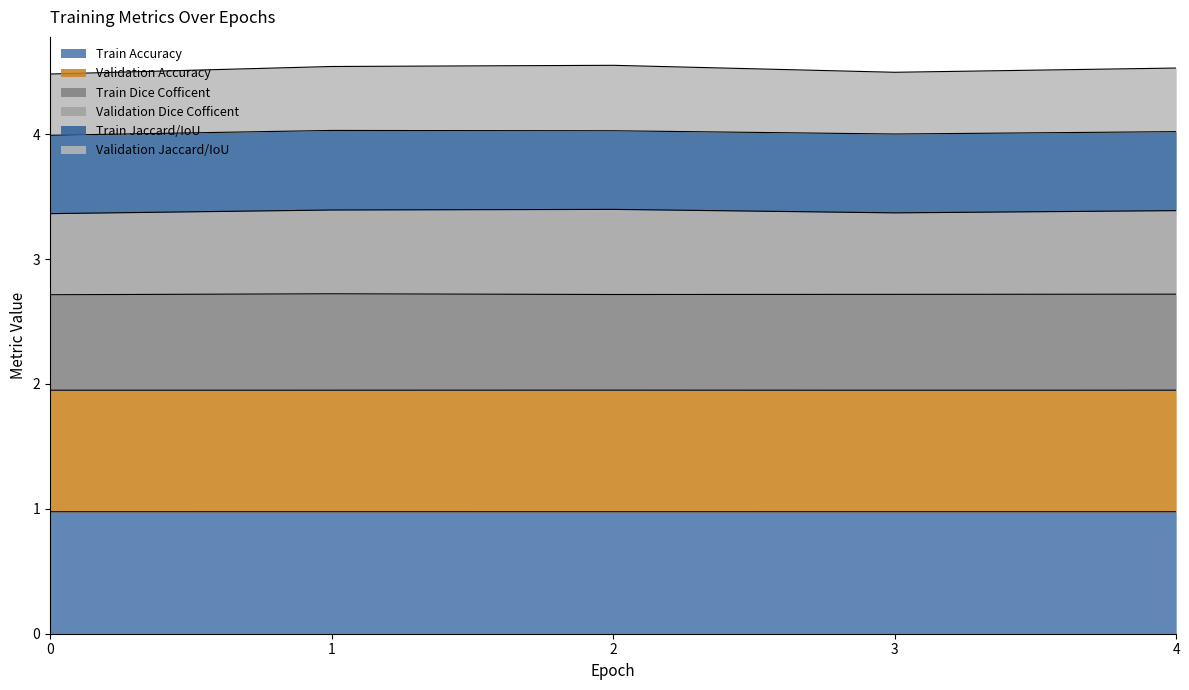

Is it true that Train Accuracy equals 1.0 at 0?

True